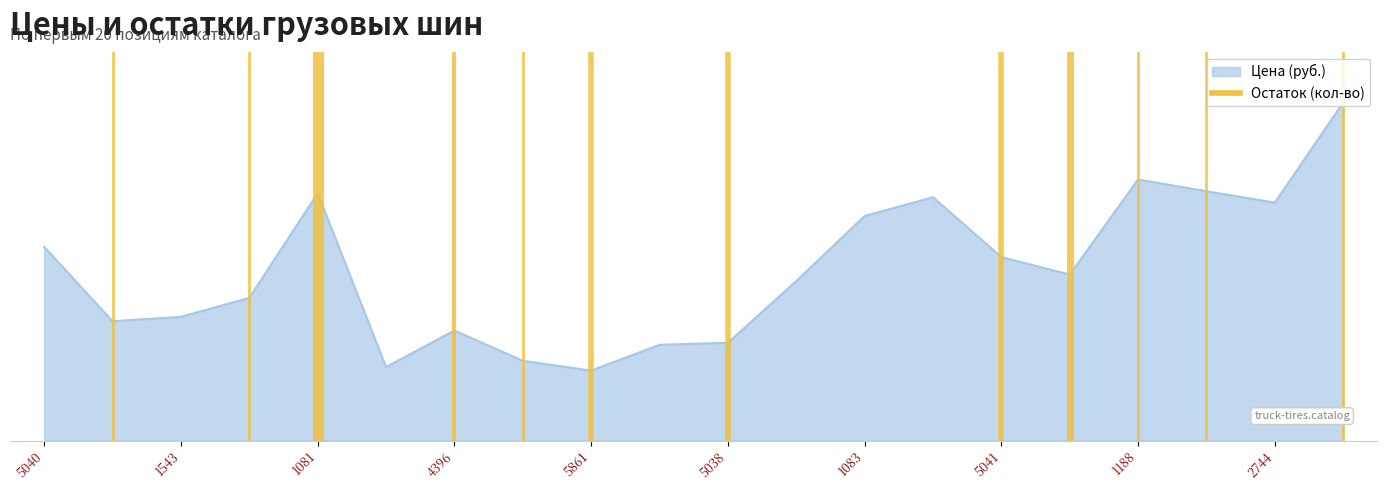

The value at 2744 is 2298. True or false?

False